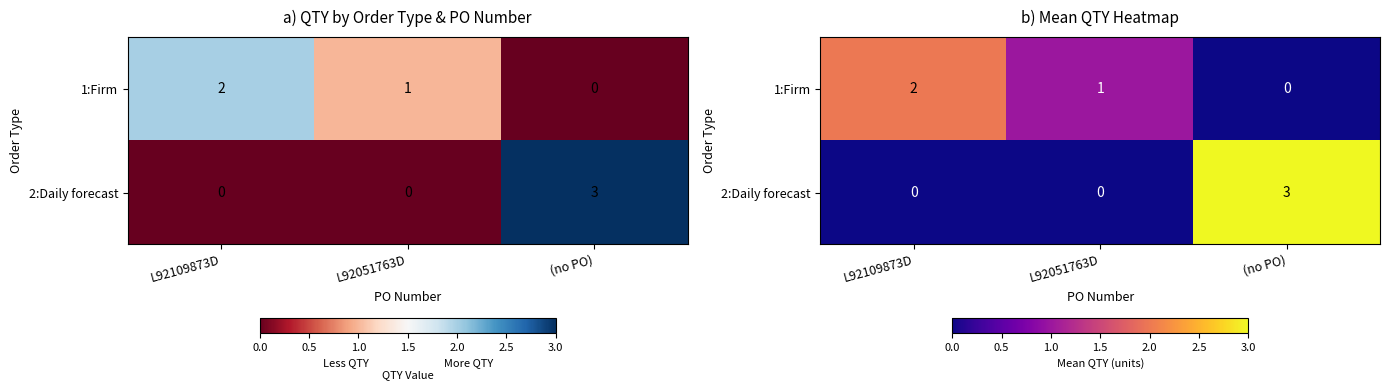

Is the value of 2:Daily forecast at L92051763D greater than the value of 1:Firm at L92109873D?

No